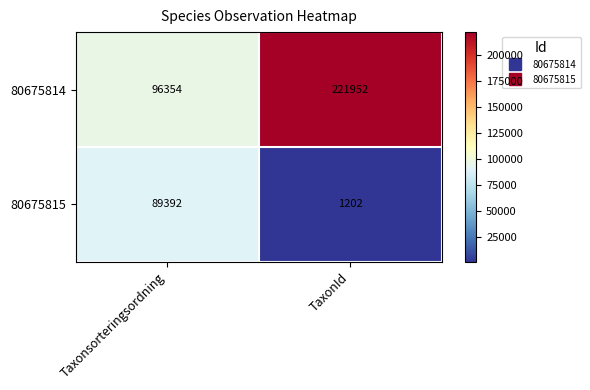

At which label does 80675814 reach its peak?

TaxonId